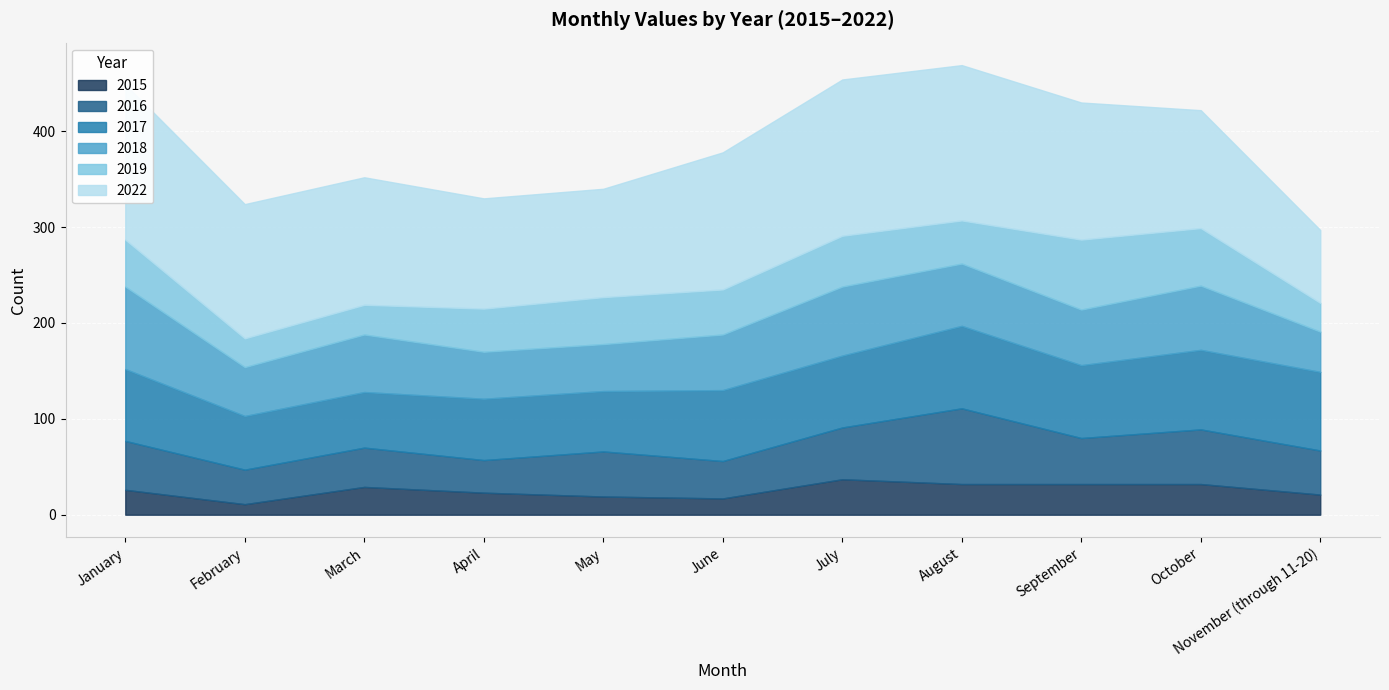

Reading left to right, transcribe all the data shown in this chart.

2015: January=26	February=11	March=29	April=23	May=19	June=17	July=37	August=32	September=32	October=32	November (through 11-20)=21
2016: January=51	February=36	March=41	April=34	May=47	June=39	July=54	August=79	September=48	October=57	November (through 11-20)=46
2017: January=75	February=56	March=58	April=64	May=63	June=74	July=75	August=86	September=76	October=83	November (through 11-20)=82
2018: January=86	February=51	March=60	April=49	May=49	June=58	July=72	August=65	September=58	October=67	November (through 11-20)=42
2019: January=49	February=30	March=31	April=45	May=49	June=47	July=53	August=45	September=73	October=60	November (through 11-20)=30
2022: January=162	February=140	March=133	April=115	May=113	June=143	July=163	August=162	September=143	October=123	November (through 11-20)=76